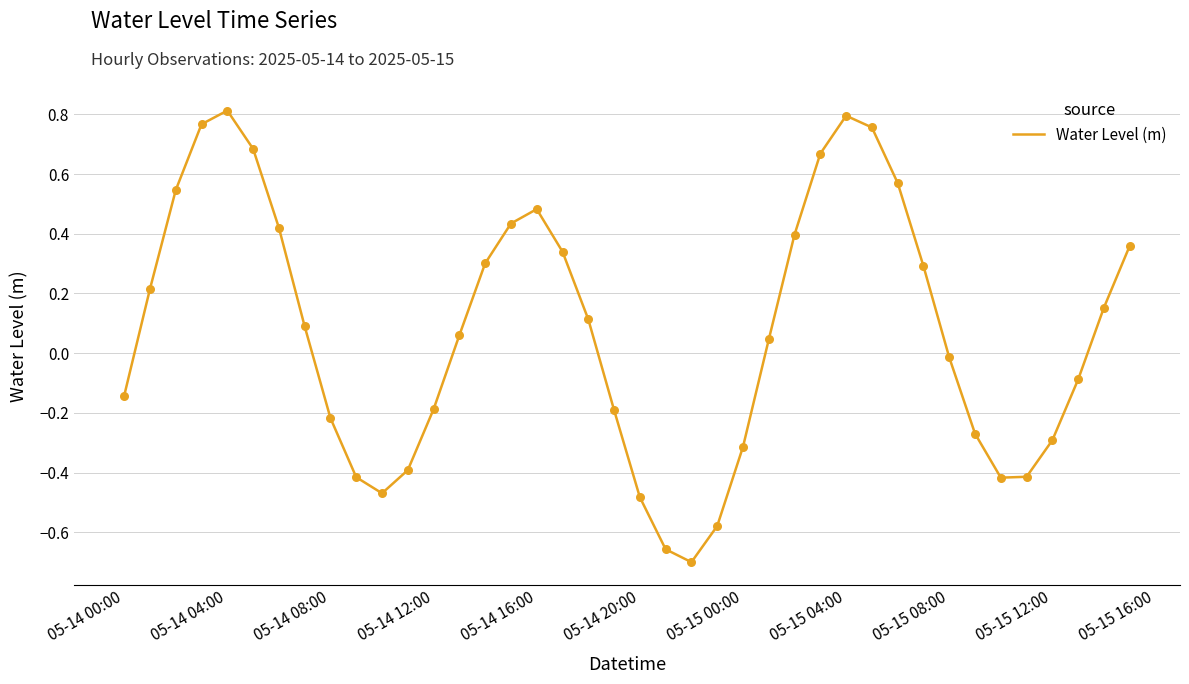

What is the difference between the maximum and minimum values?

1.5